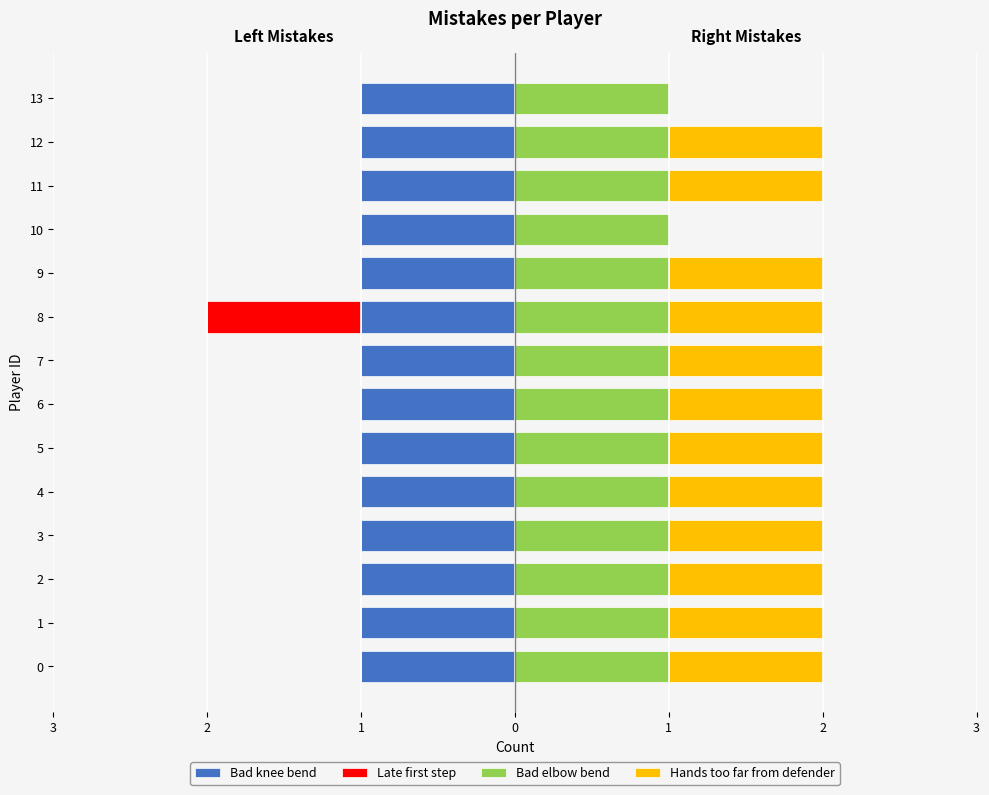

The value of Hands too far from defender at 7 is 0.7. True or false?

False